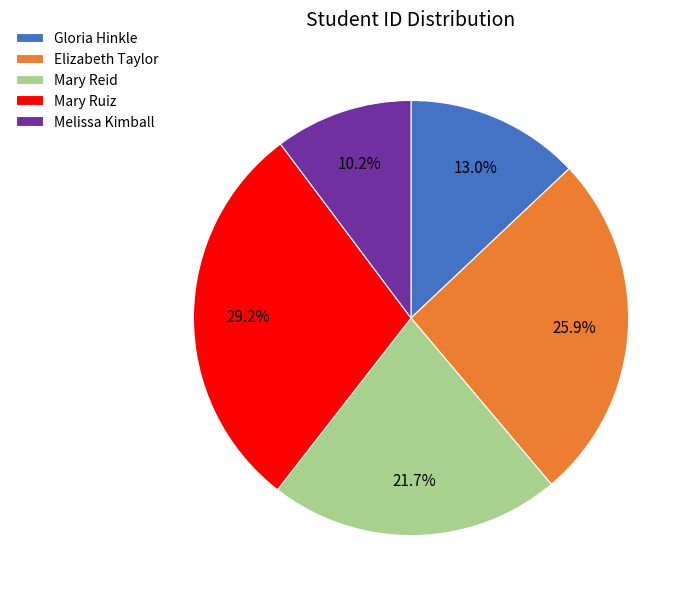

Combined, do Mary Ruiz and Gloria Hinkle account for over 50%?

No